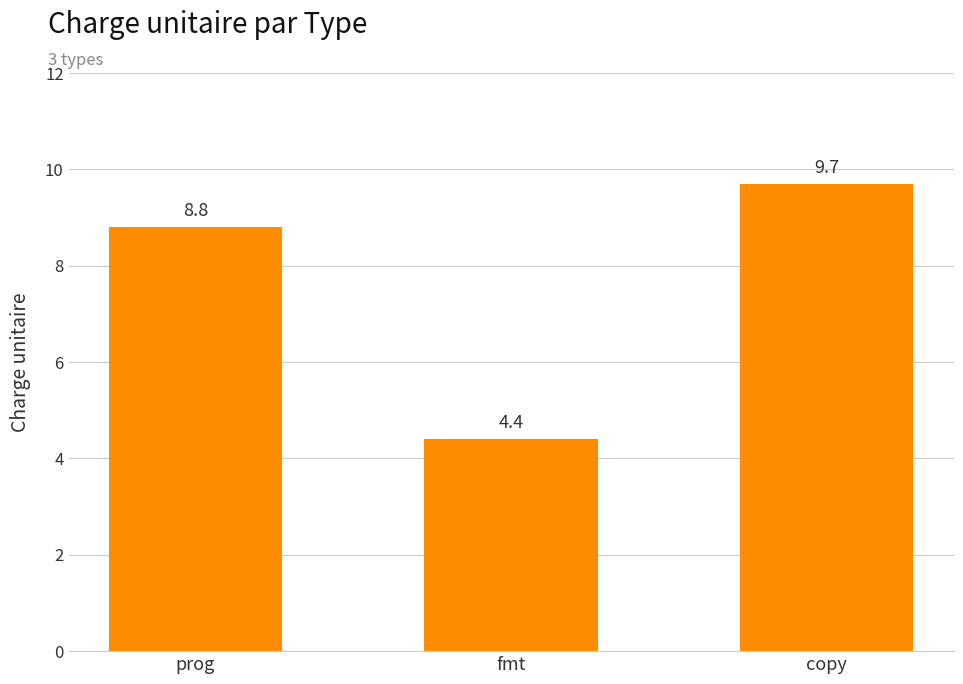

List the labels in order of value, largest first.

copy, prog, fmt